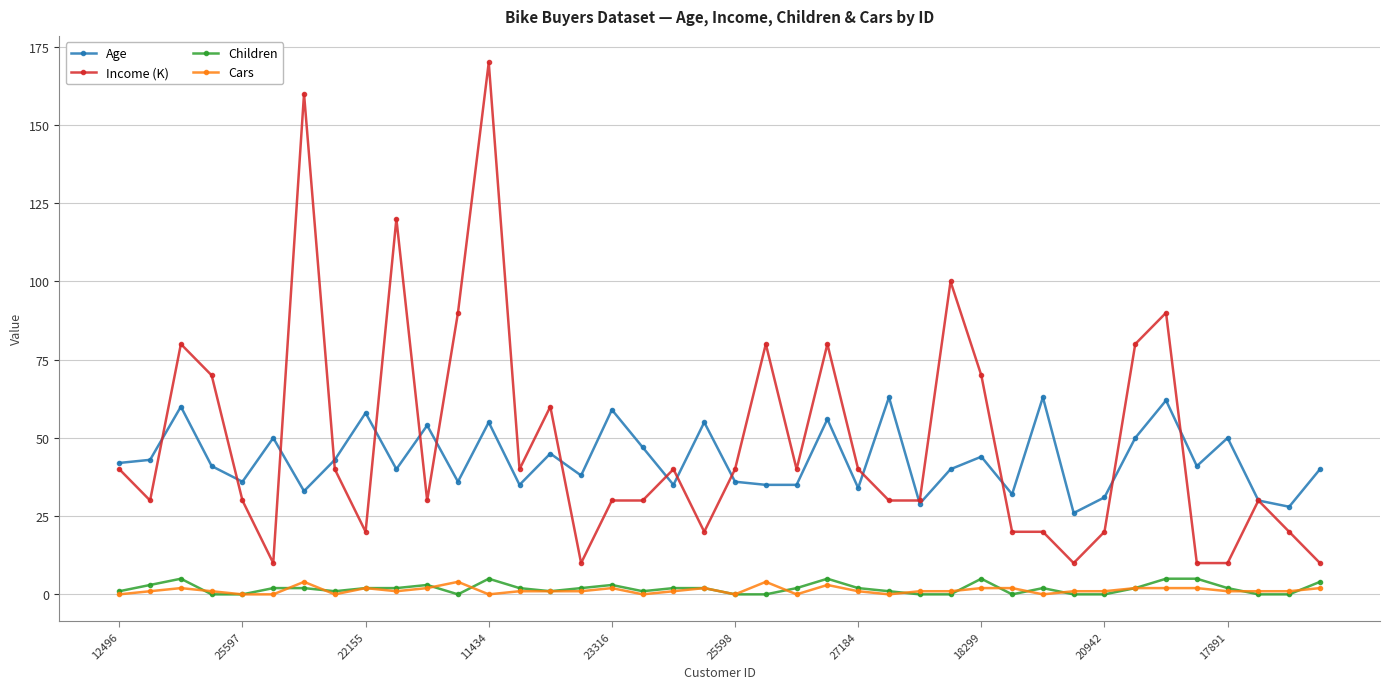

What is the value of the Age point at the 14th from the left?

35